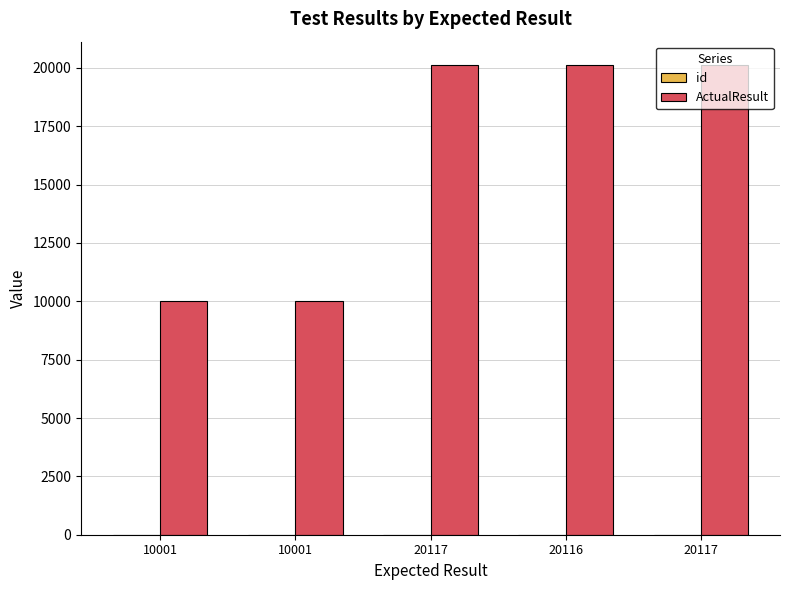

What is the difference between the highest and lowest values at 10001?

10000